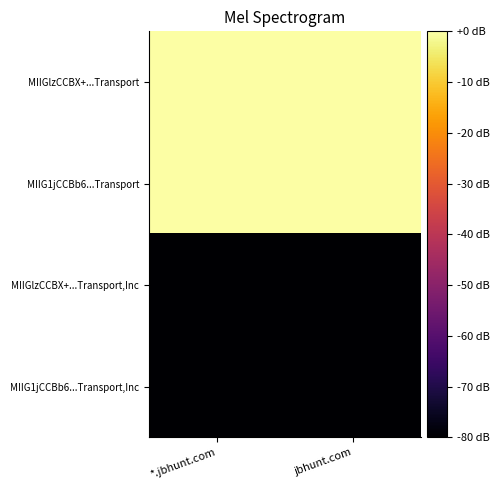

How many data points does each series have?

2